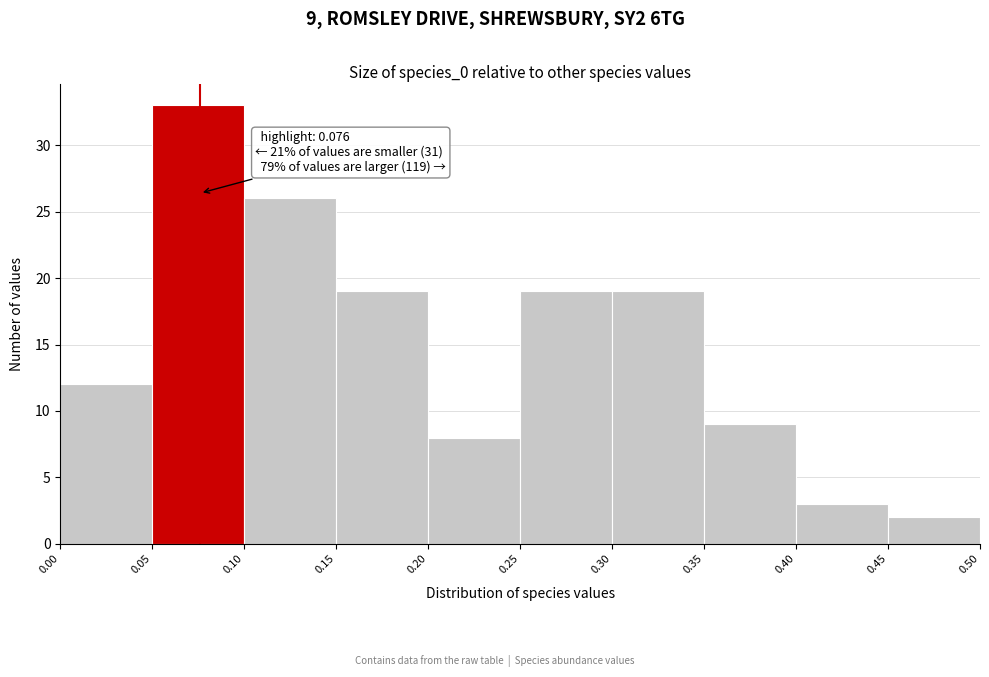

Over which range of the x-axis is the bar tallest?

0.05 to 0.10